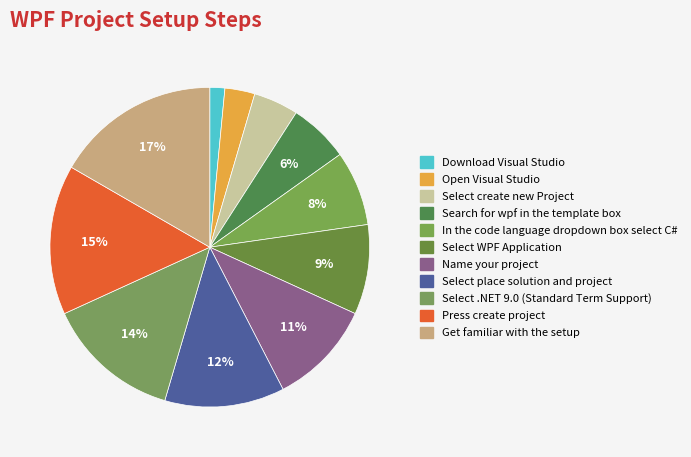

What percentage is the Get familiar with the setup slice, to the nearest percent?

17%